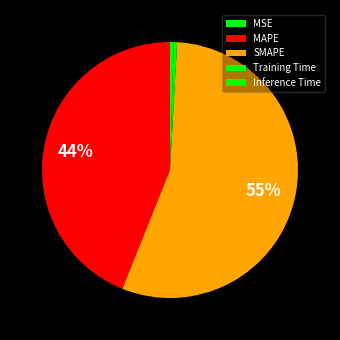

Do Inference Time and SMAPE together represent more than half of the pie?

Yes